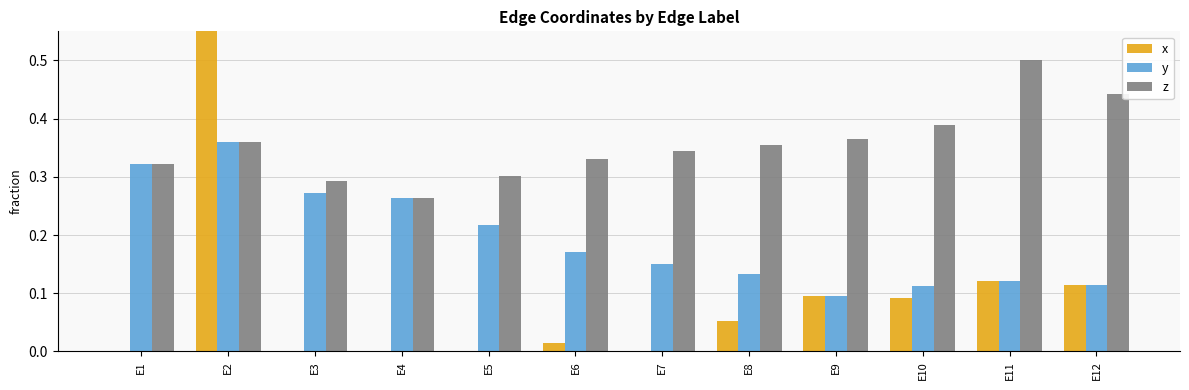

True or false: z has a value of 0.4 at E1.

False